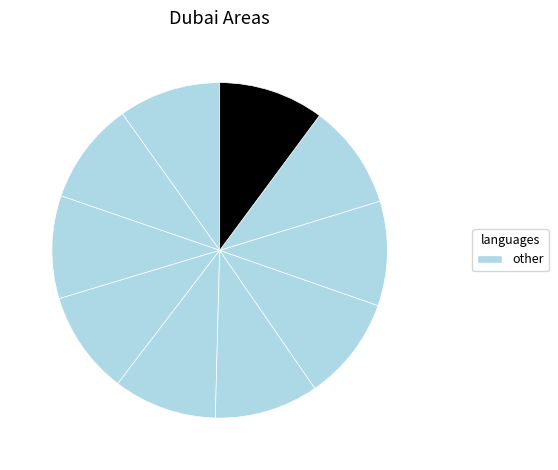

How many slices are in this pie chart?

10